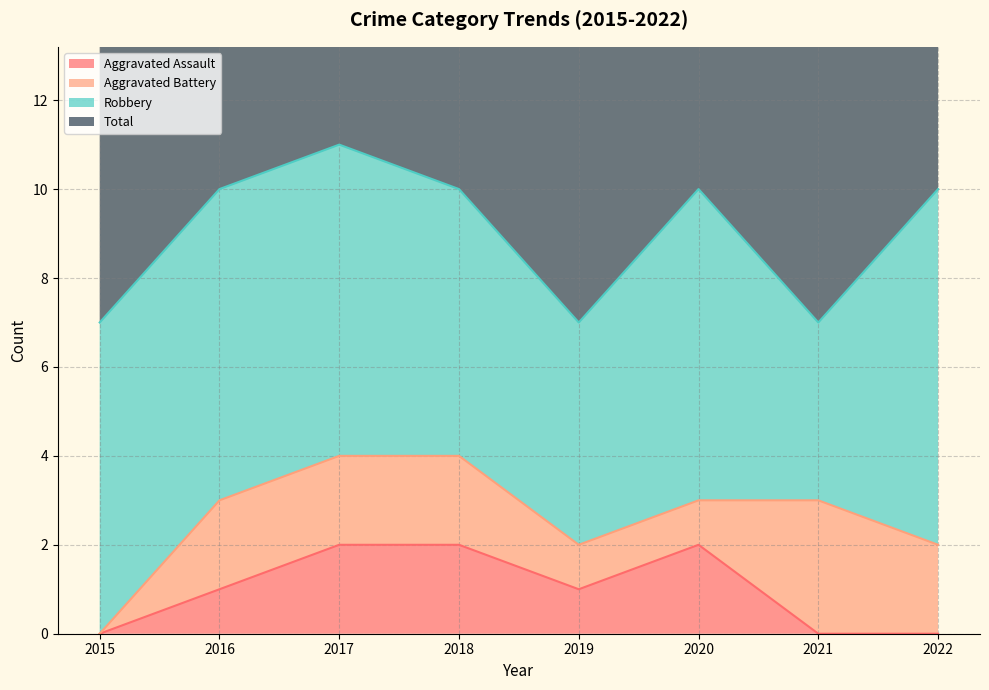

Is it true that Total equals 7 at 2019?

True